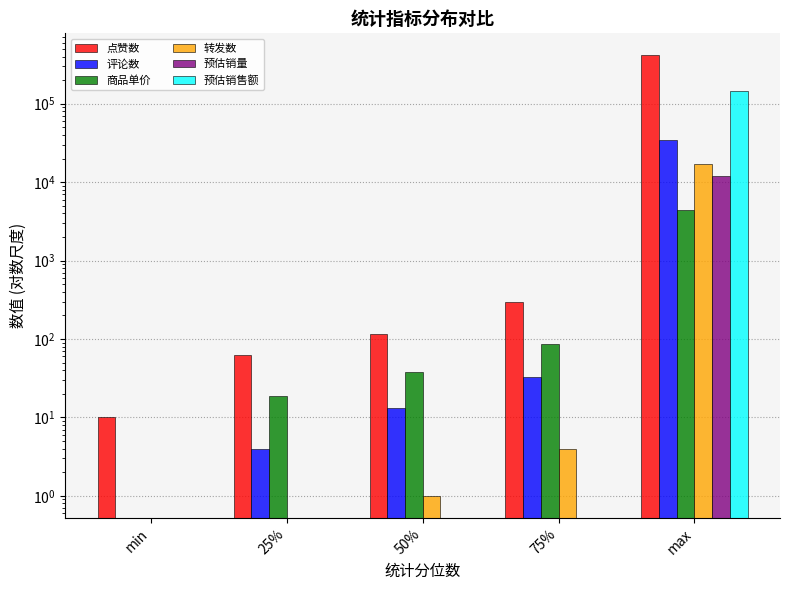

Which series has the largest total across all categories?

点赞数